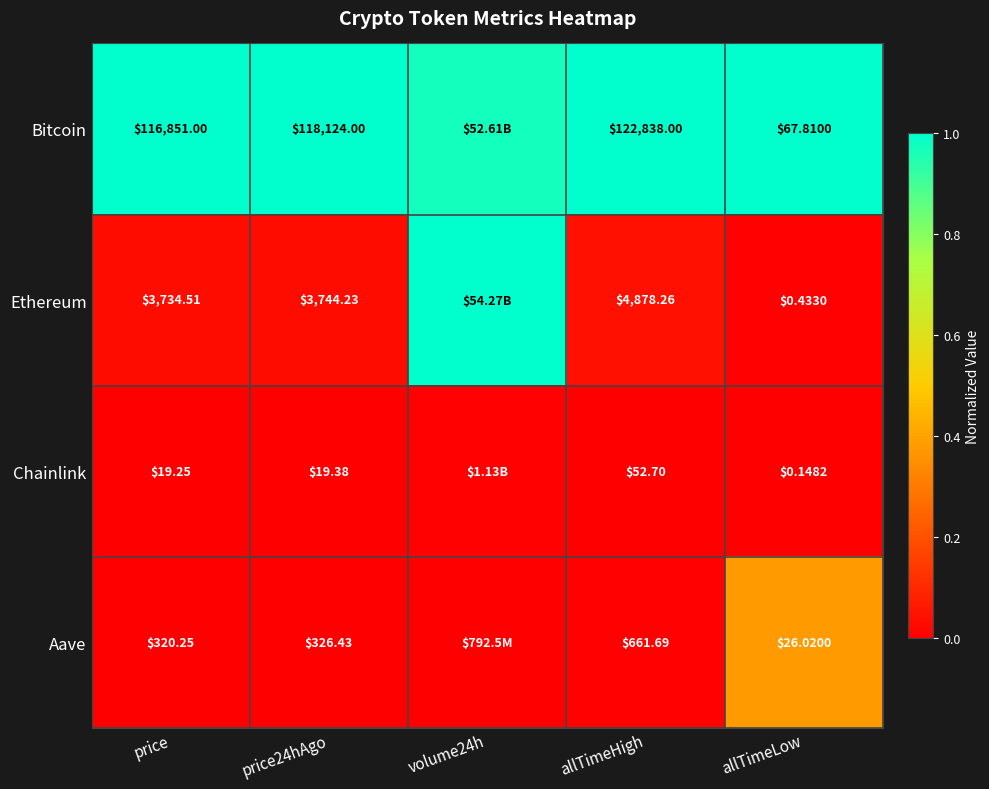

The Ethereum series shows 0.0 at allTimeLow. True or false?

False